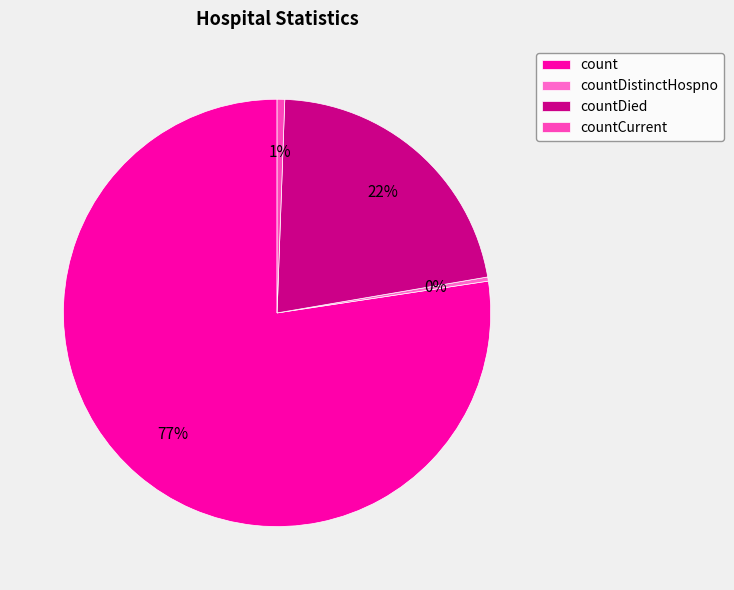

True or false: countDistinctHospno accounts for 1% of the total.

False